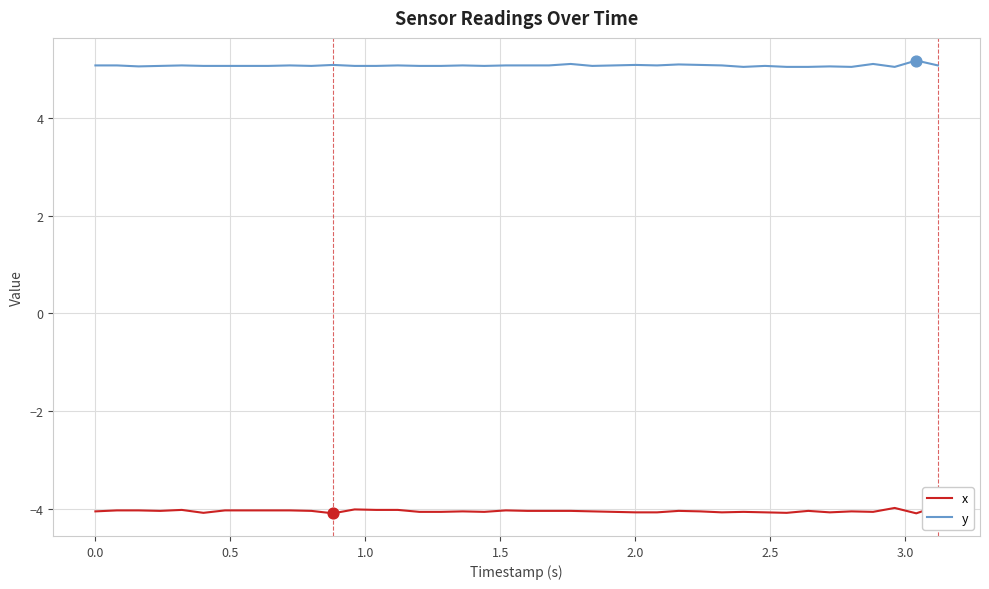

Which series reaches the minimum Y coordinate?

x